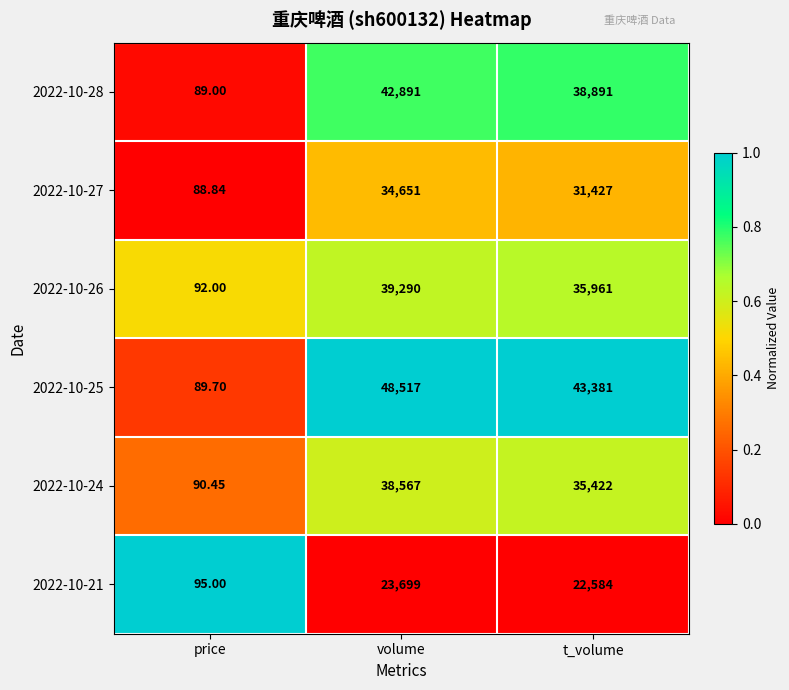

Rank the series at volume from highest to lowest value.

2022-10-25, 2022-10-28, 2022-10-26, 2022-10-24, 2022-10-27, 2022-10-21